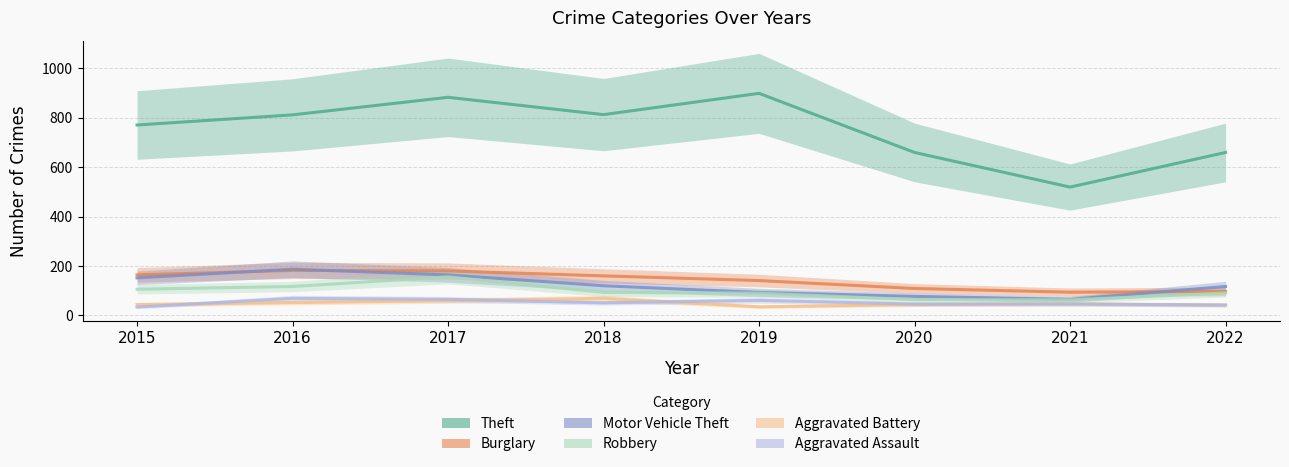

True or false: Robbery and Aggravated Battery cross at least once.

False